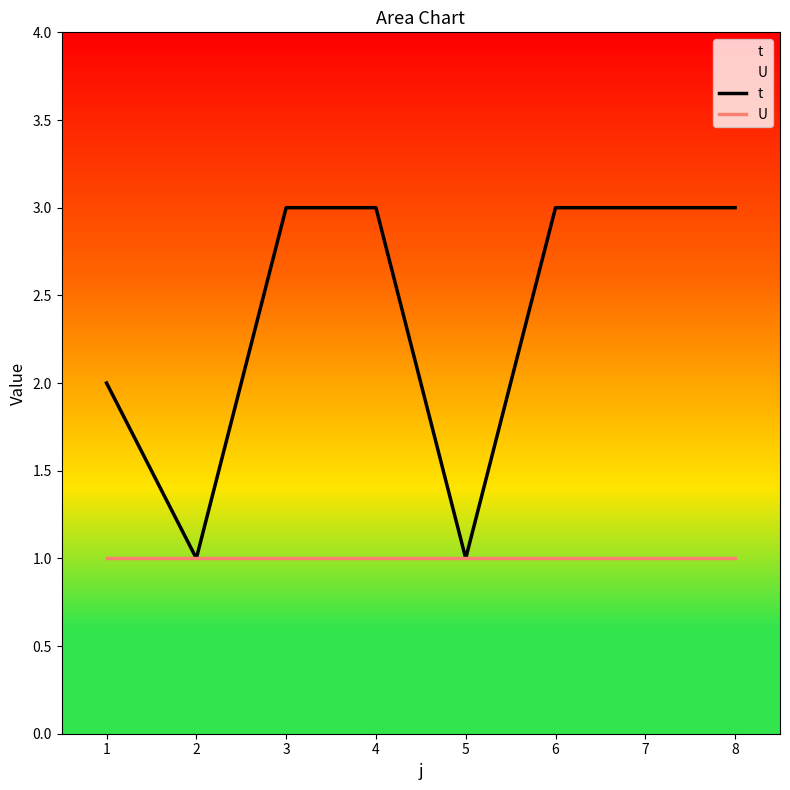

The value of t at 1 is 3. True or false?

False